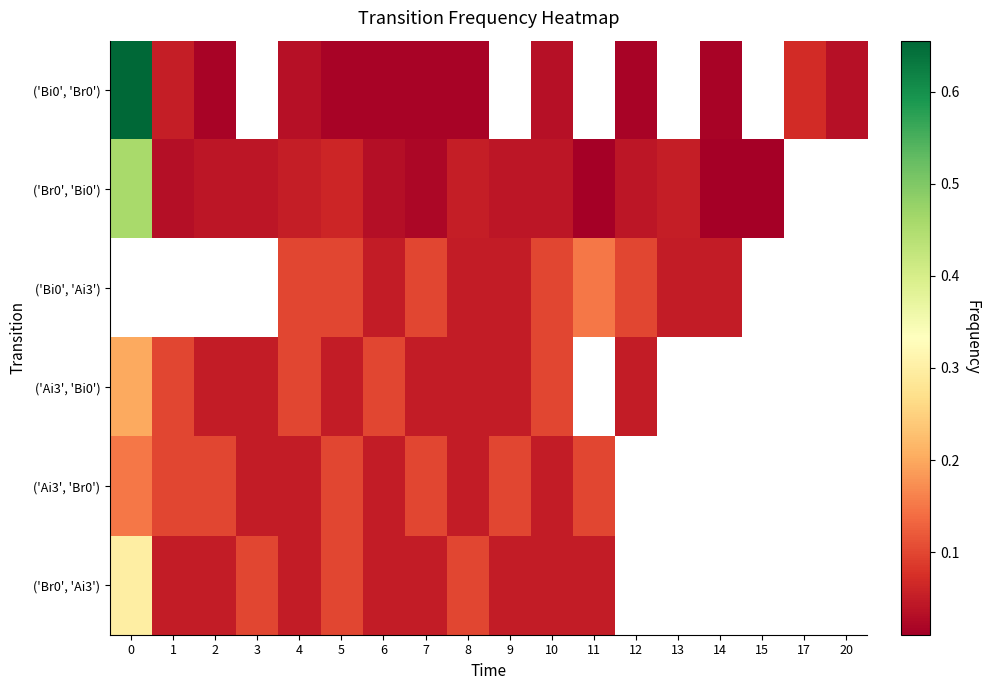

How many distinct data groups are displayed?

6